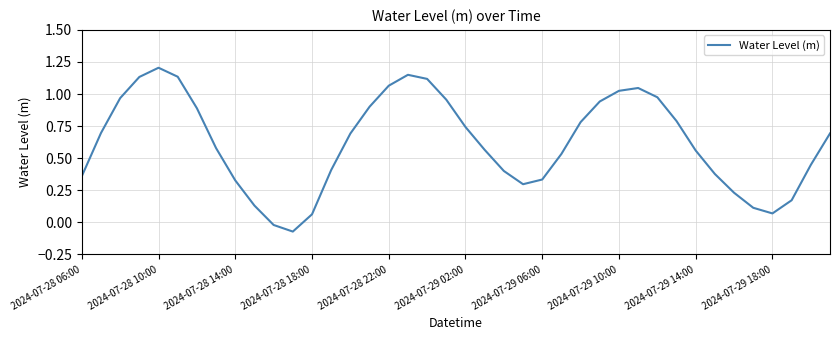

How many distinct data groups are displayed?

1